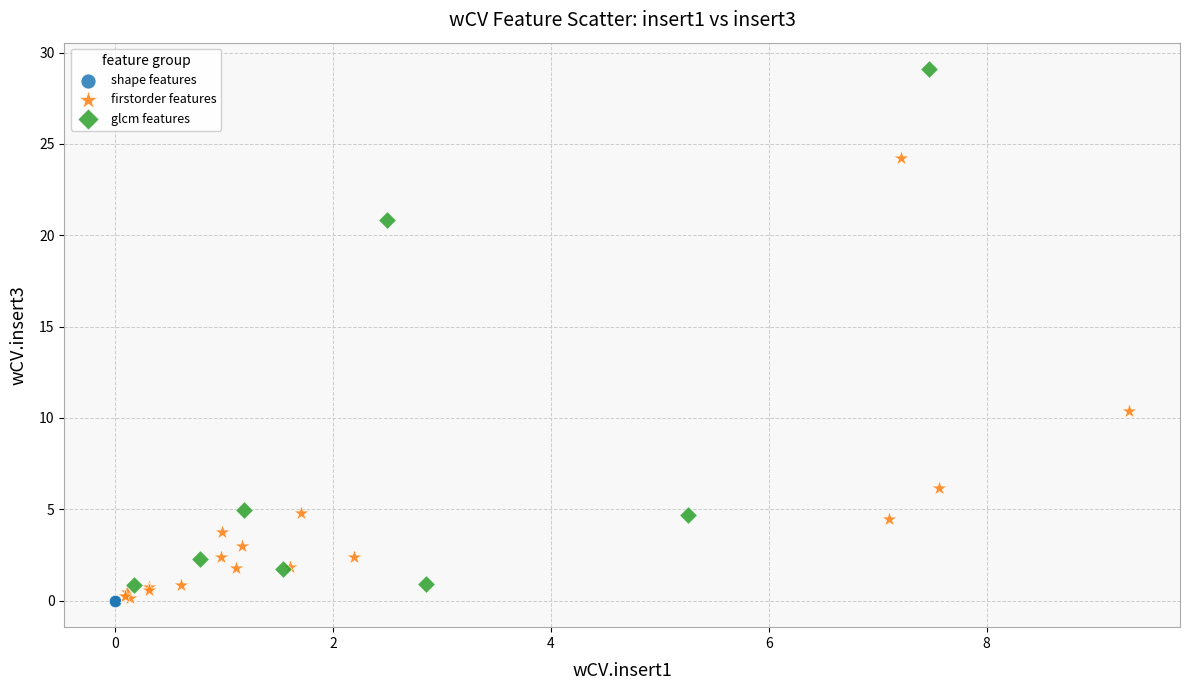

Which series has the largest Y range (max minus min)?

glcm features